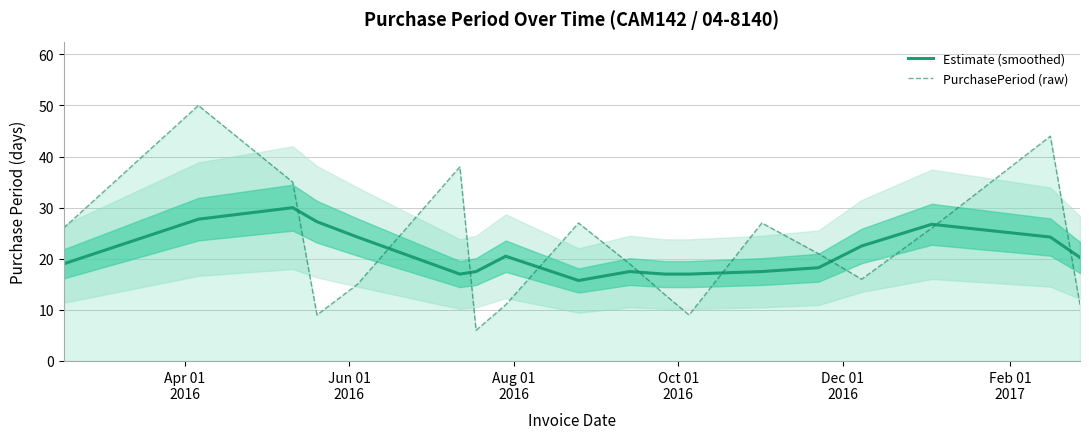

True or false: PurchasePeriod (raw) and Estimate (smoothed) intersect in this chart.

True